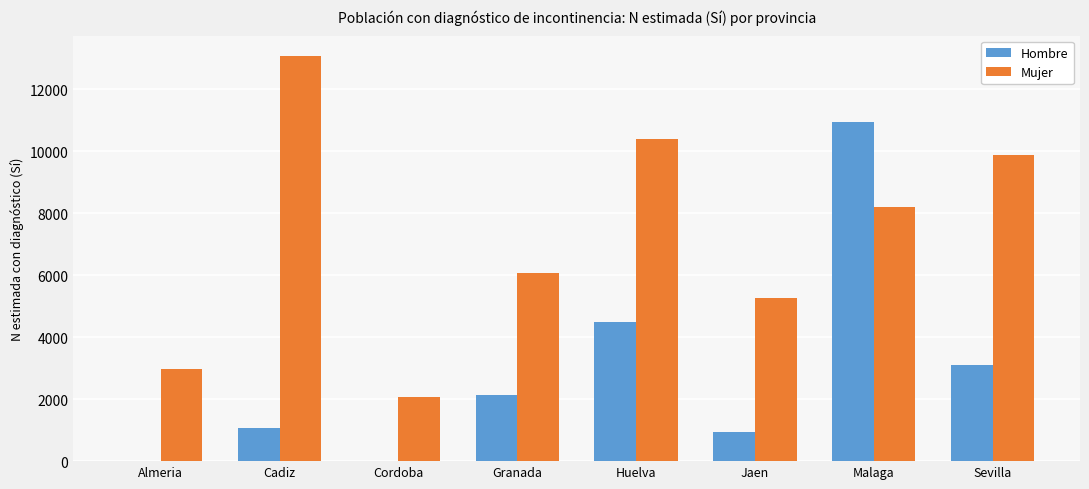

What is the total value across all series at Sevilla?

12960